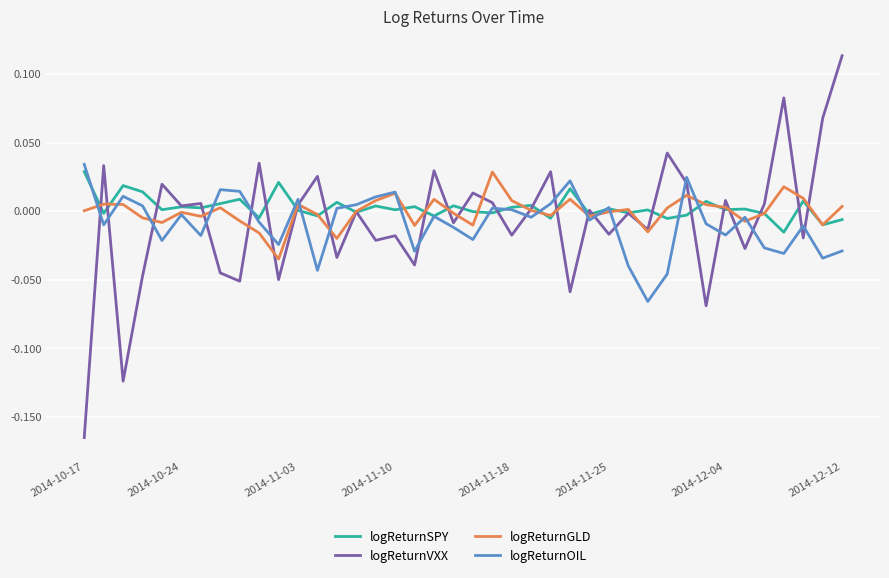

In logReturnVXX, how many points are higher than both neighbors (excluding endpoints)?

15